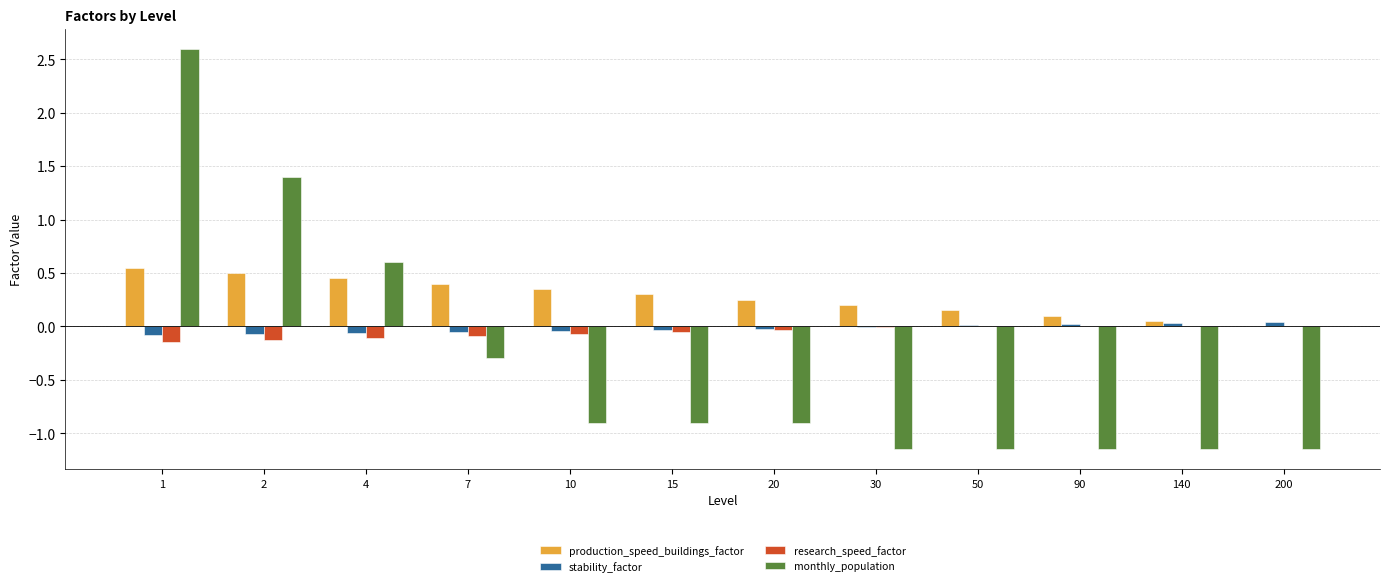

Which series changed the most between 1 and 200?

monthly_population